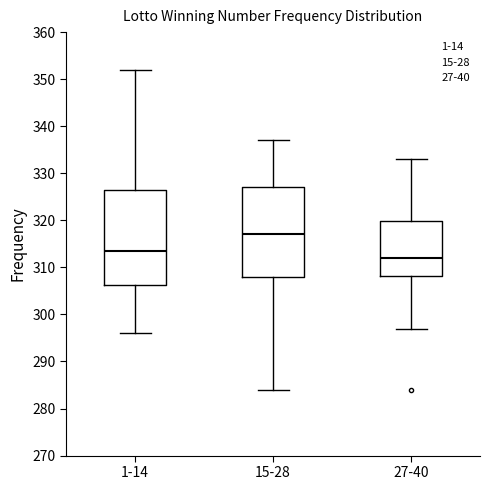

Reading left to right, read every box against the y-axis: the position of its median line, the range the box covers, and the ends of its whiskers. The values are not printed on the chart, so give them approximately, as read against the axis.

1-14: median 314, box 306 to 327, whiskers 296 to 352
15-28: median 317, box 308 to 327, whiskers 284 to 337
27-40: median 312, box 308 to 320, whiskers 297 to 333